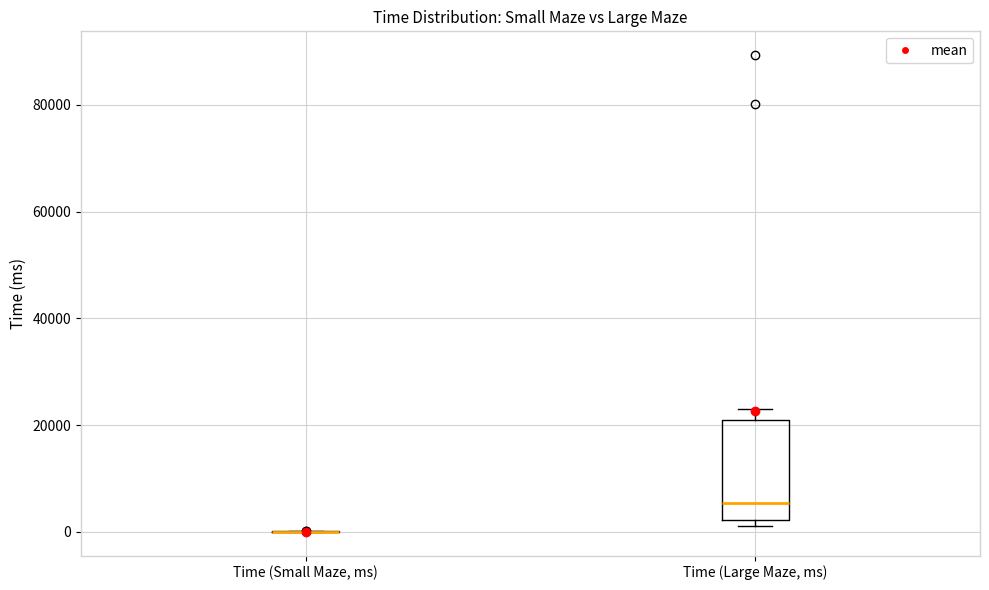

Reading left to right, transcribe this box plot: for each box, give where its median line is, the range the box spans, and where its two whiskers end, as read against the y-axis. The values are not printed on the chart, so give them approximately, as read against the axis.

Time (Small Maze, ms): box collapsed to a line at 0, whiskers 0 to 0
Time (Large Maze, ms): median 6000, box 2000 to 20000, whiskers 2000 (just below the box's lower edge) to 24000